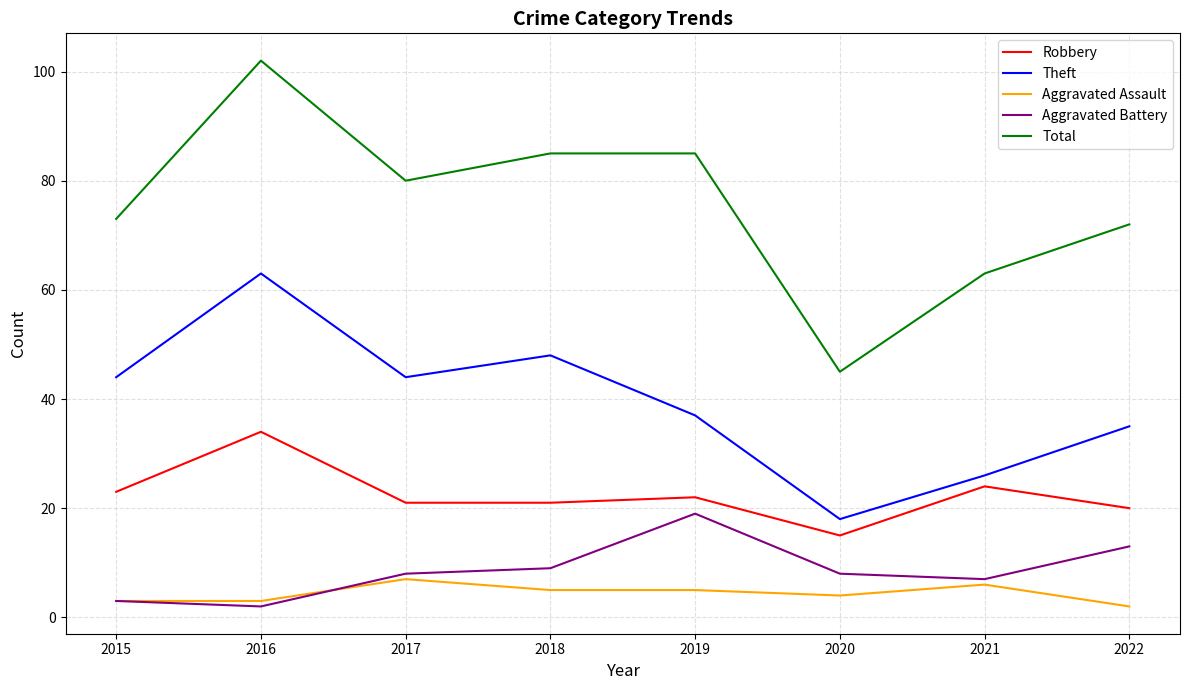

Between 2019 and 2021, which series saw the biggest shift?

Total